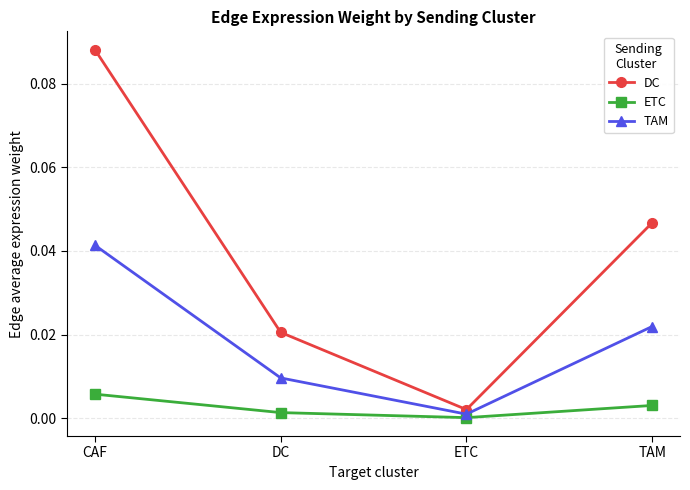

At which category does DC reach its first local valley?

ETC